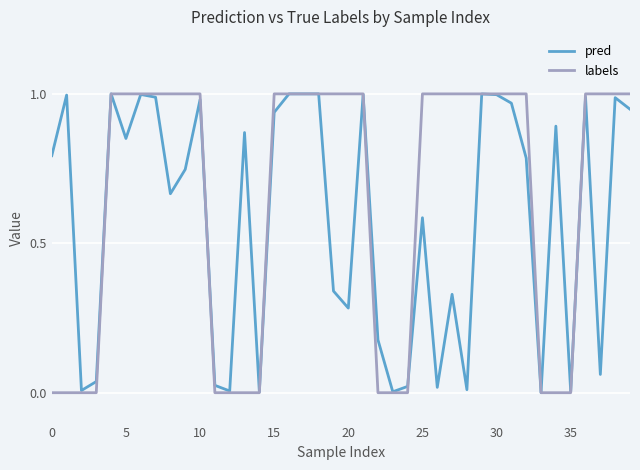

Rank the series by their average value, from lowest to highest.

pred, labels